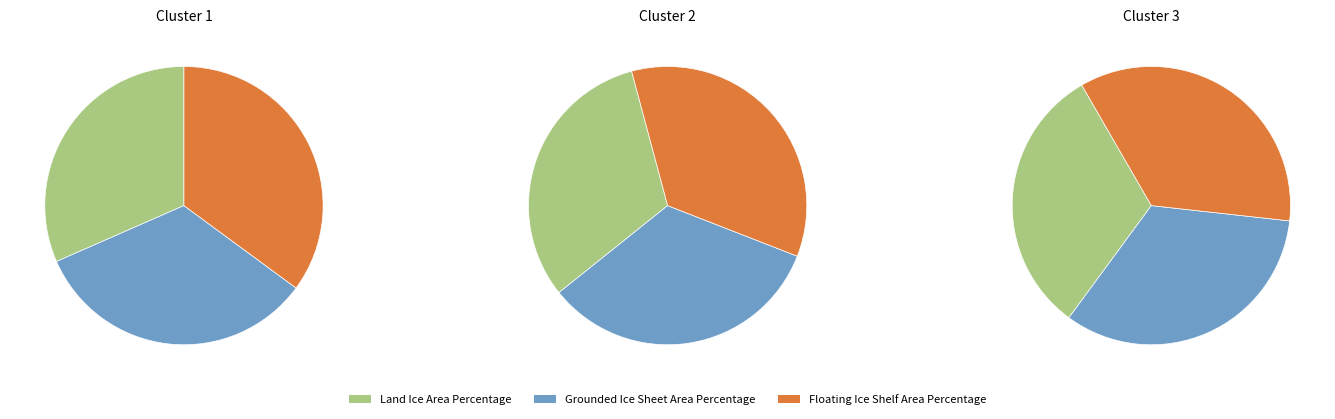

The Floating Ice Shelf Area Percentage slice represents 35% of the pie. True or false?

True